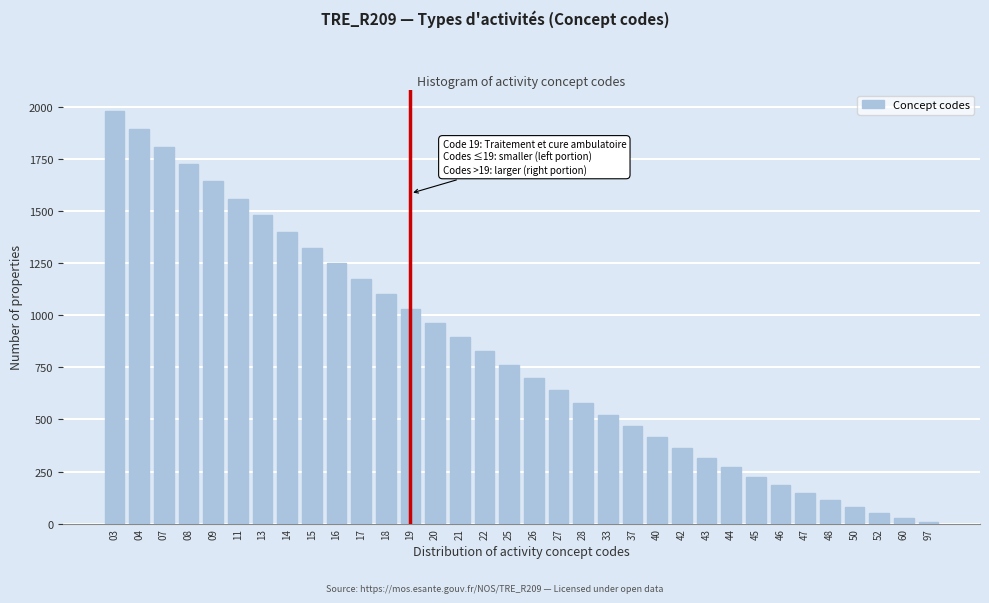

What is the change in value from 43 to 45?

-90